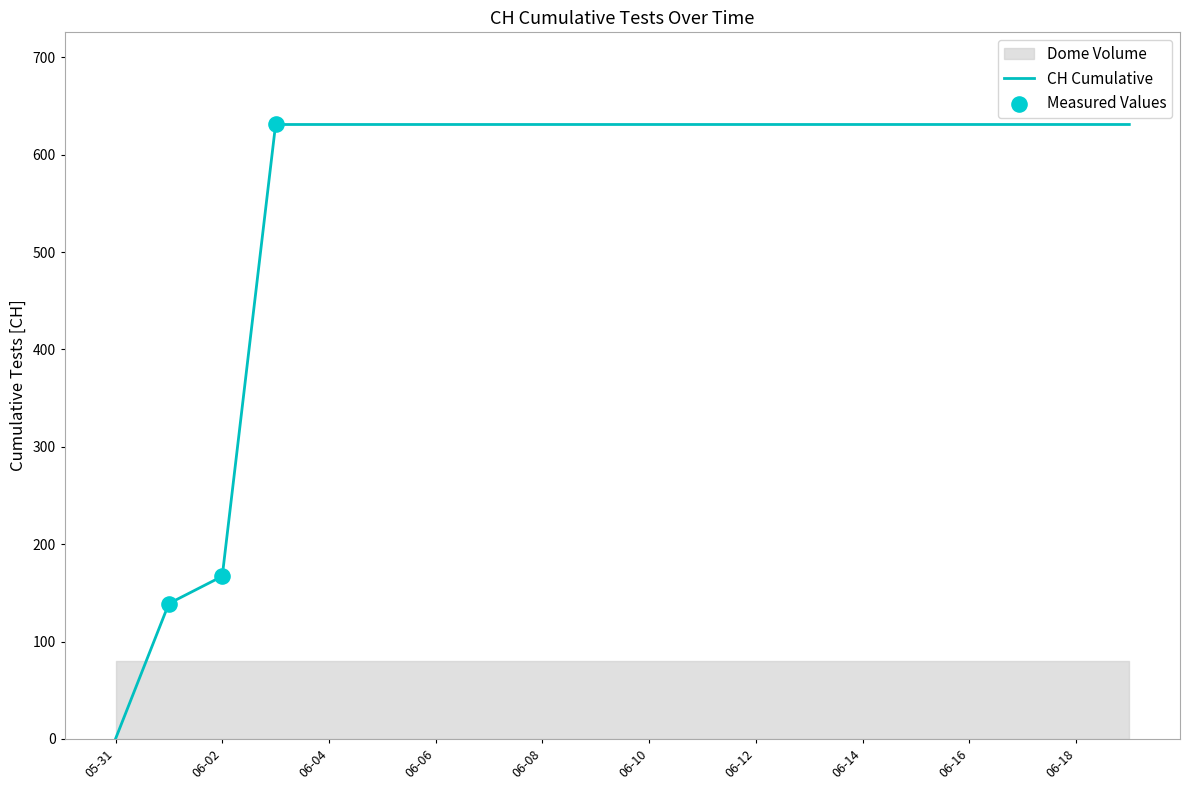

At which label does CH Cumulative reach its minimum?

05-31